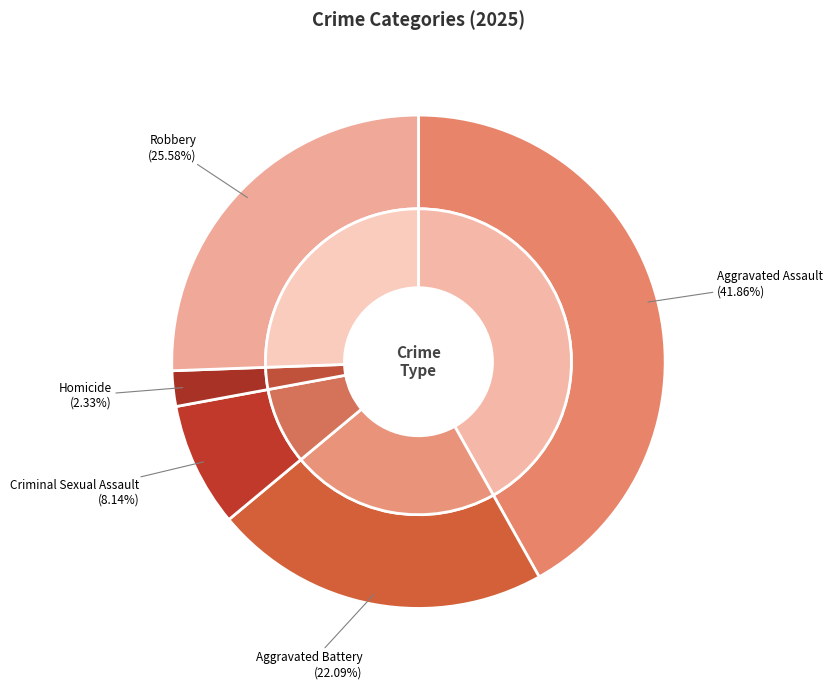

What is the total percentage of Robbery and Aggravated Battery?

47.7%